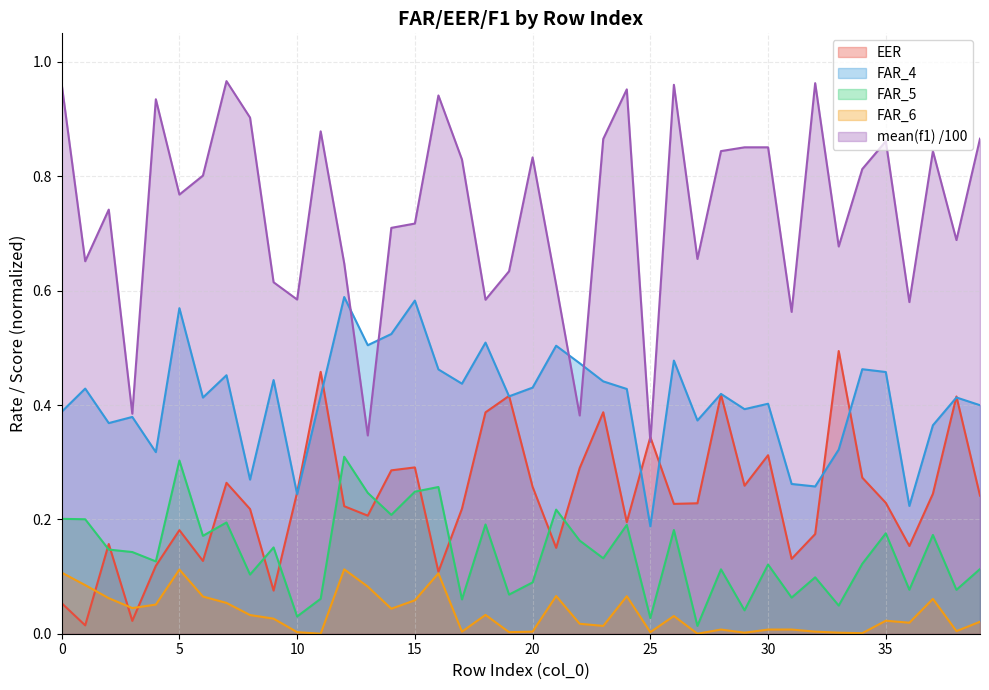

Reading left to right, list all the values displayed in this chart.

EER: 0=0.1	1=0.0	2=0.2	3=0.0	4=0.1	5=0.2	6=0.1	7=0.3	8=0.2	9=0.1	10=0.2	11=0.5	12=0.2	13=0.2	14=0.3	15=0.3	16=0.1	17=0.2	18=0.4	19=0.4	20=0.3	21=0.2	22=0.3	23=0.4	24=0.2	25=0.3	26=0.2	27=0.2	28=0.4	29=0.3	30=0.3	31=0.1	32=0.2	33=0.5	34=0.3	35=0.2	36=0.2	37=0.2	38=0.4	39=0.2
FAR_4: 0=0.4	1=0.4	2=0.4	3=0.4	4=0.3	5=0.6	6=0.4	7=0.5	8=0.3	9=0.4	10=0.2	11=0.4	12=0.6	13=0.5	14=0.5	15=0.6	16=0.5	17=0.4	18=0.5	19=0.4	20=0.4	21=0.5	22=0.5	23=0.4	24=0.4	25=0.2	26=0.5	27=0.4	28=0.4	29=0.4	30=0.4	31=0.3	32=0.3	33=0.3	34=0.5	35=0.5	36=0.2	37=0.4	38=0.4	39=0.4
FAR_5: 0=0.2	1=0.2	2=0.1	3=0.1	4=0.1	5=0.3	6=0.2	7=0.2	8=0.1	9=0.2	10=0.0	11=0.1	12=0.3	13=0.2	14=0.2	15=0.2	16=0.3	17=0.1	18=0.2	19=0.1	20=0.1	21=0.2	22=0.2	23=0.1	24=0.2	25=0.0	26=0.2	27=0.0	28=0.1	29=0.0	30=0.1	31=0.1	32=0.1	33=0.0	34=0.1	35=0.2	36=0.1	37=0.2	38=0.1	39=0.1
FAR_6: 0=0.1	1=0.1	2=0.1	3=0.0	4=0.1	5=0.1	6=0.1	7=0.1	8=0.0	9=0.0	10=0.0	11=0.0	12=0.1	13=0.1	14=0.0	15=0.1	16=0.1	17=0.0	18=0.0	19=0.0	20=0.0	21=0.1	22=0.0	23=0.0	24=0.1	25=0.0	26=0.0	27=0.0	28=0.0	29=0.0	30=0.0	31=0.0	32=0.0	33=0.0	34=0.0	35=0.0	36=0.0	37=0.1	38=0.0	39=0.0
mean(f1): 0=1.0	1=0.7	2=0.7	3=0.4	4=0.9	5=0.8	6=0.8	7=1.0	8=0.9	9=0.6	10=0.6	11=0.9	12=0.6	13=0.3	14=0.7	15=0.7	16=0.9	17=0.8	18=0.6	19=0.6	20=0.8	21=0.6	22=0.4	23=0.9	24=1.0	25=0.3	26=1.0	27=0.7	28=0.8	29=0.9	30=0.9	31=0.6	32=1.0	33=0.7	34=0.8	35=0.9	36=0.6	37=0.8	38=0.7	39=0.9